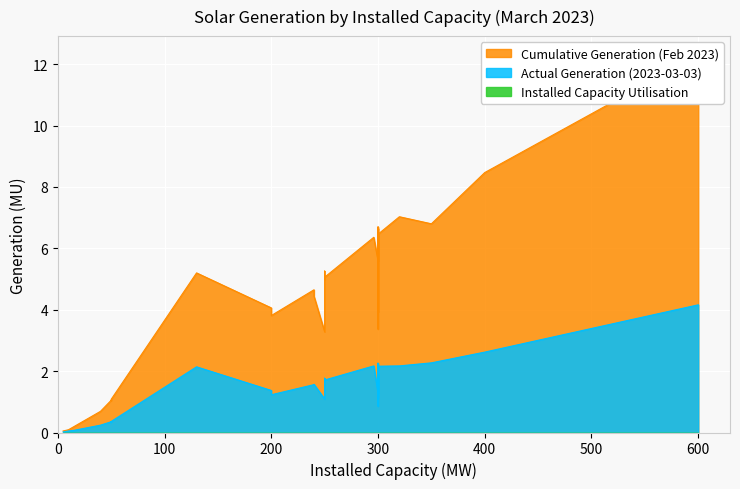

How many data points in Cumulative Generation (Feb 2023) are less than 5?

15